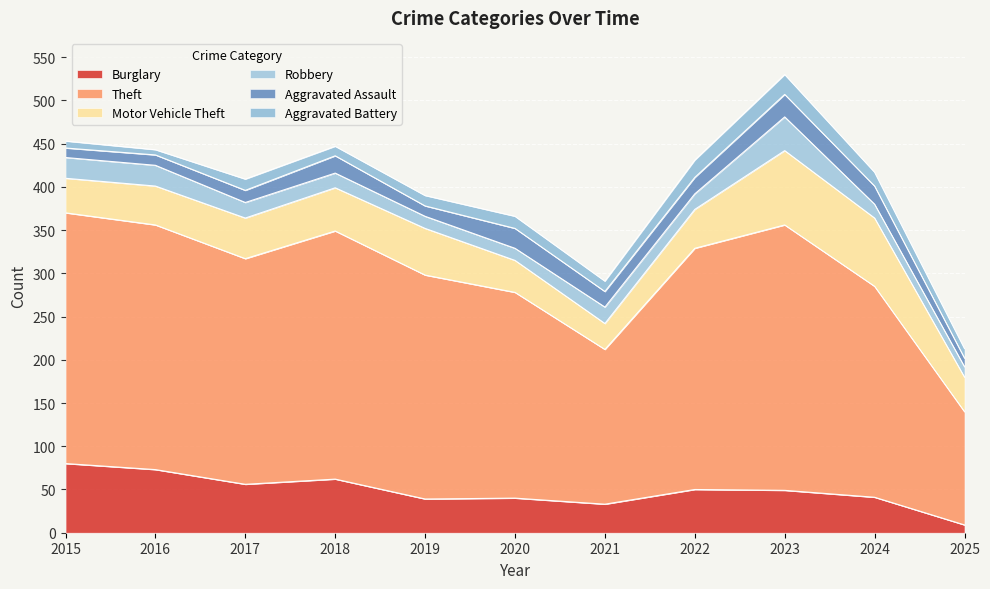

At which category does Motor Vehicle Theft reach its first local valley?

2021